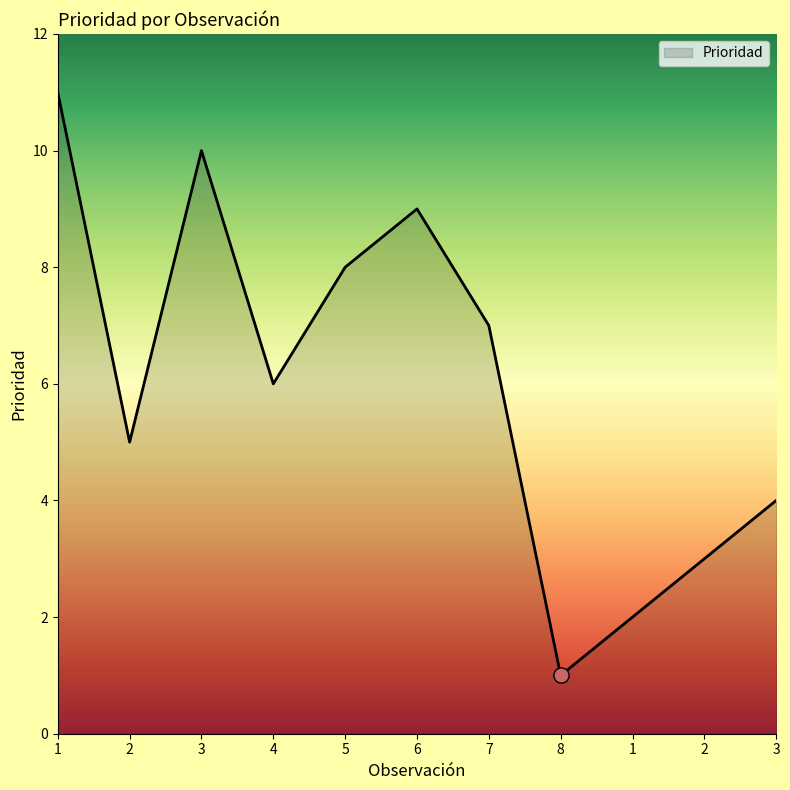

Does the chart have visible grid lines?

No